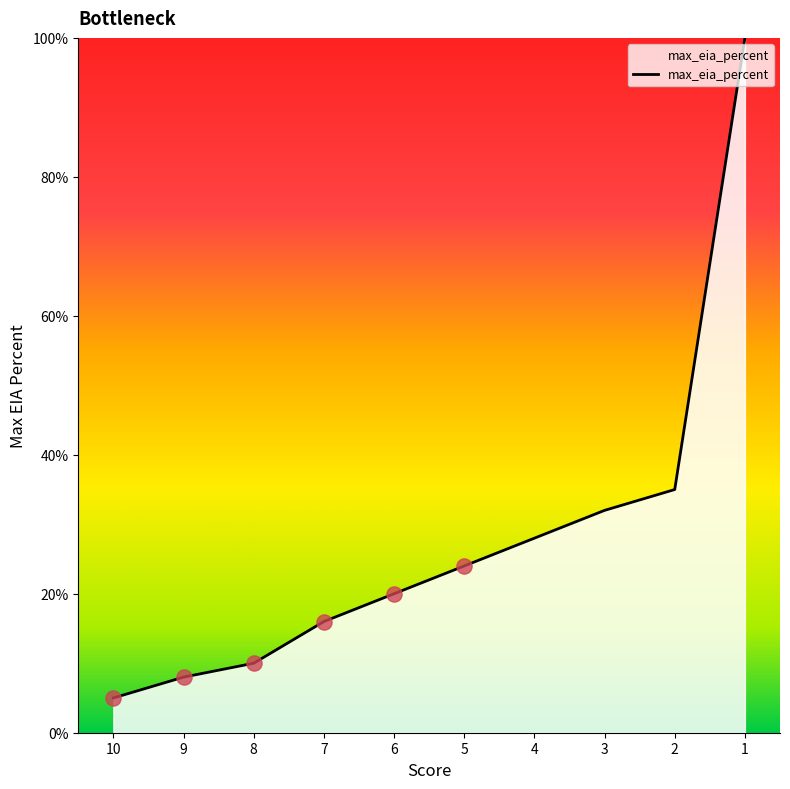

Which has a higher value, 7 or 1?

1